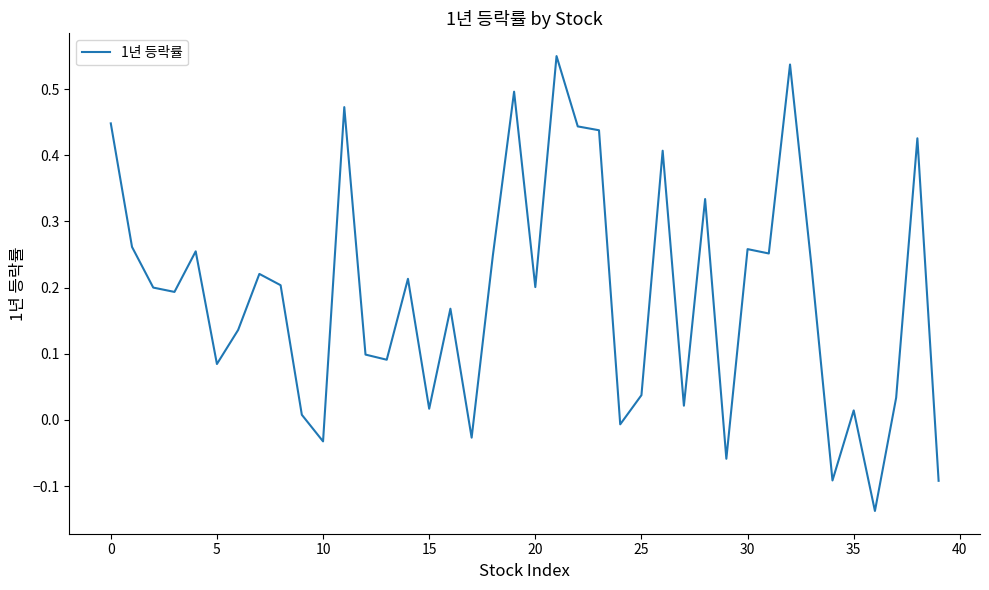

What is the difference between the maximum and minimum values?

0.7